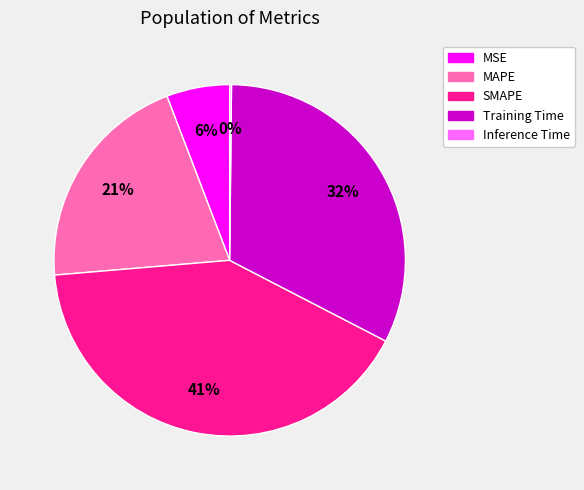

Does SMAPE account for over 50% of the chart?

No